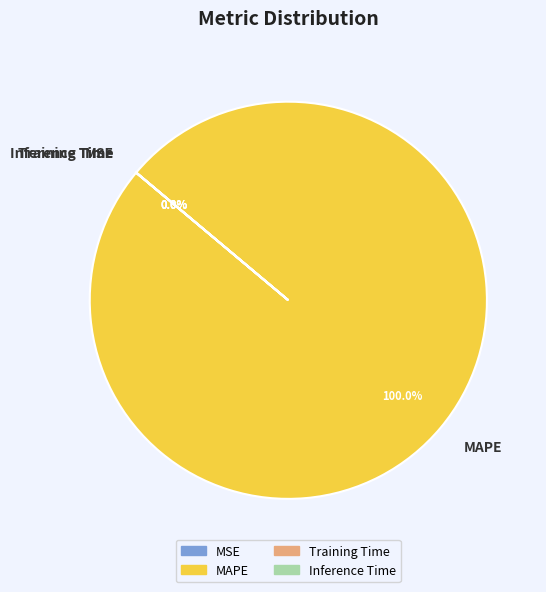

What is the change in value from MSE to Inference Time?

-0.6